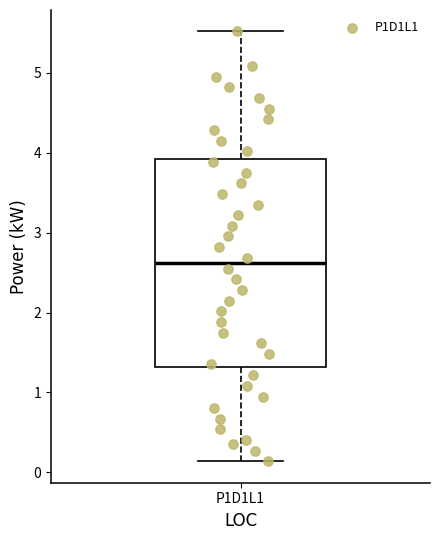

Where is the lower edge of the box for P1D1L1 on the y-axis? The values are not printed on the chart, so give them approximately, as read against the axis.

1.3